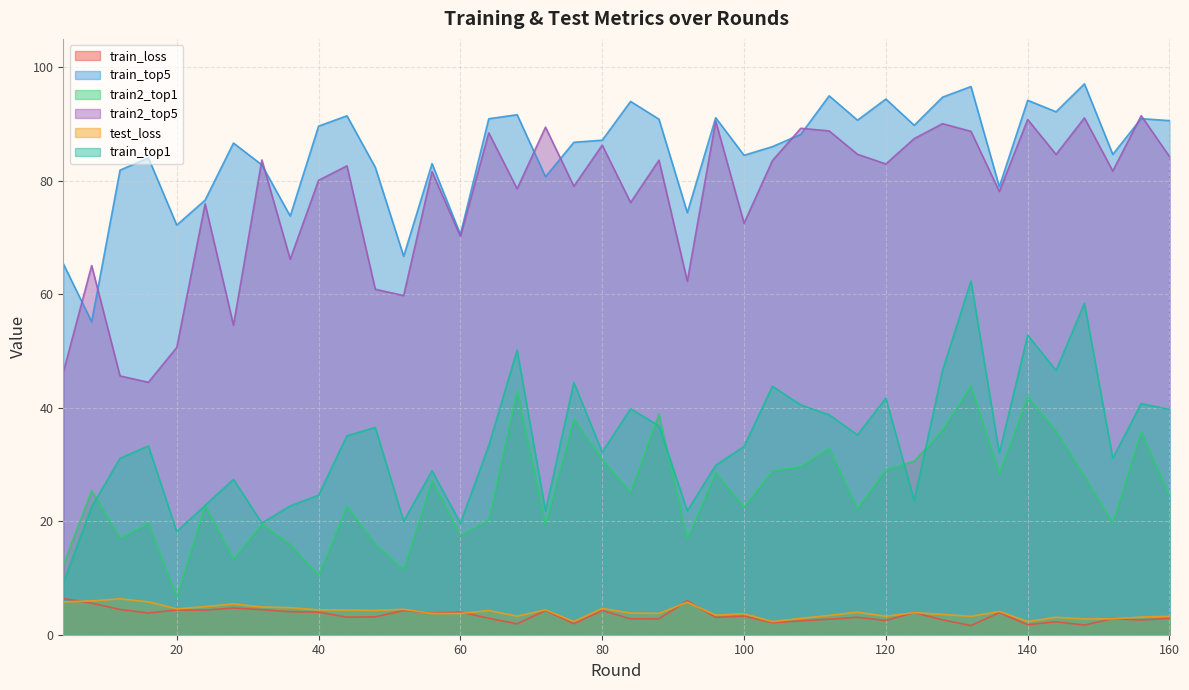

What is the maximum value for train_top5?

97.1